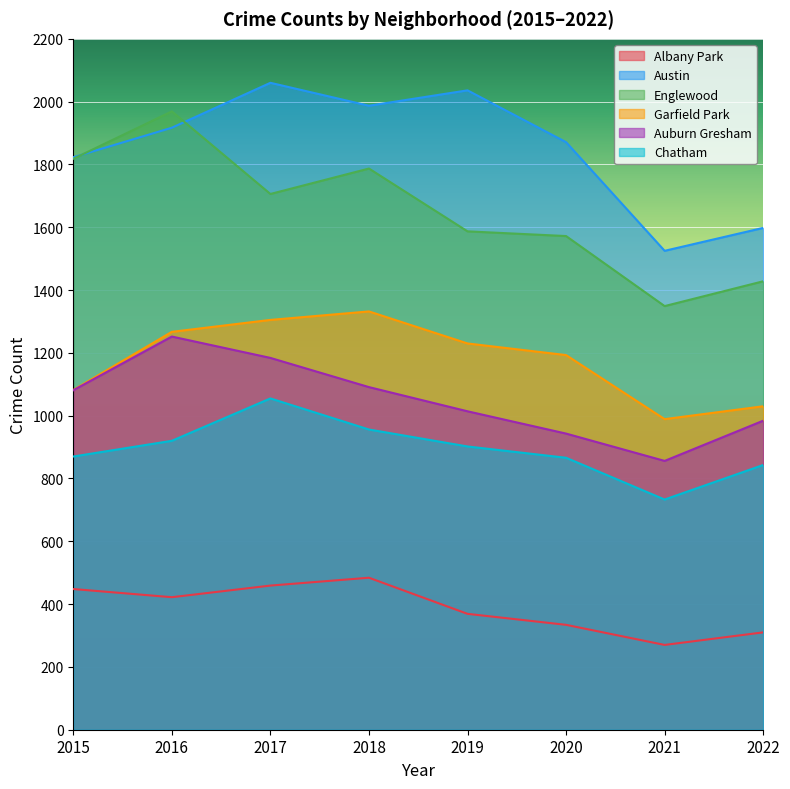

At how many categories does at least one series exceed 664?

8